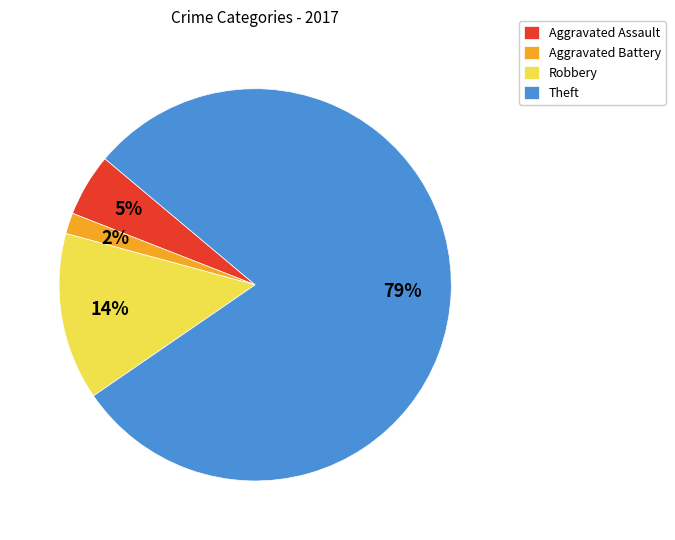

To the nearest percent, what is the difference between the Aggravated Battery and Aggravated Assault slice percentages?

3%